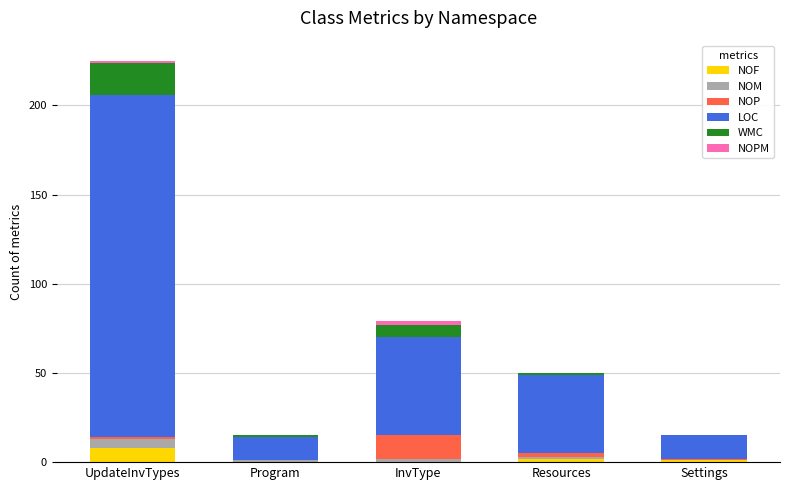

At which category is the sum across all series the highest?

UpdateInvTypes